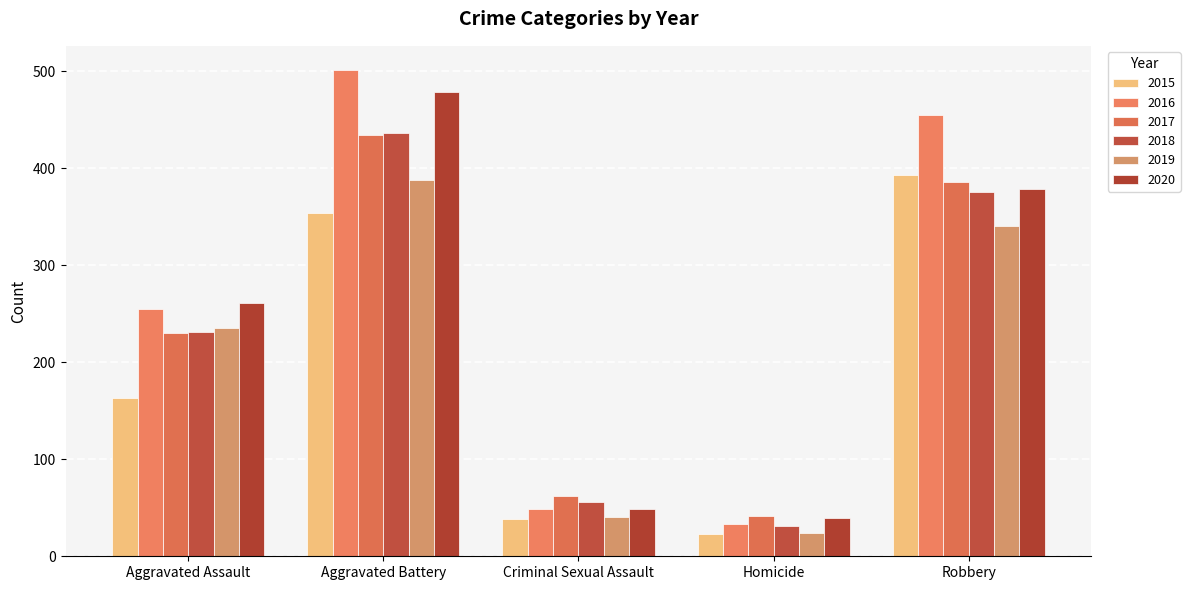

Reading left to right, what are all the values shown in this chart?

2015: 163	354	38	23	393
2016: 255	501	49	33	455
2017: 230	434	62	42	386
2018: 231	436	56	31	375
2019: 235	388	40	24	340
2020: 261	478	49	39	378